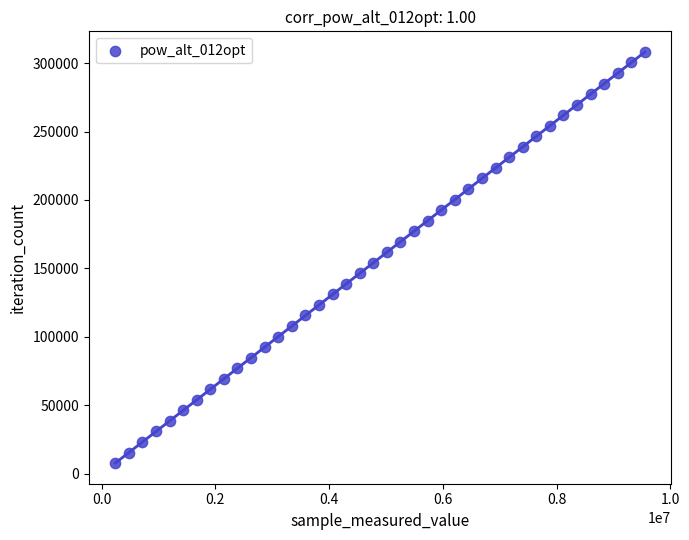

What is the range of Y values (max minus min)?

300456